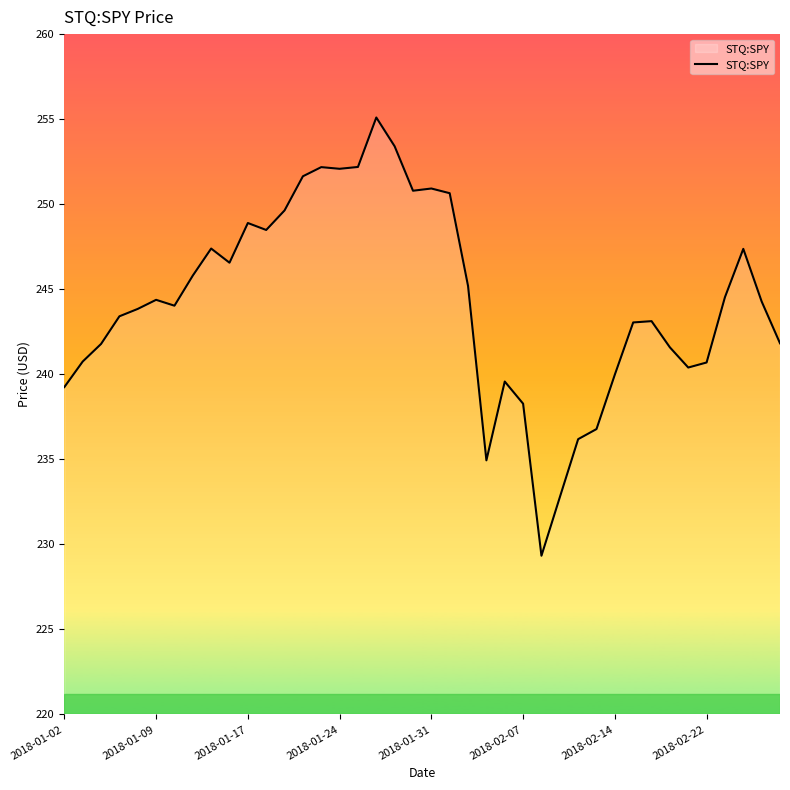

What is the maximum value shown in the chart?

255.1